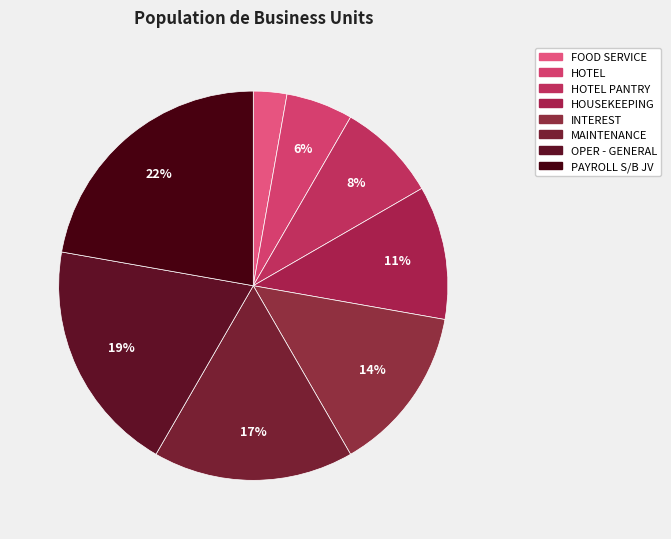

Between HOTEL PANTRY and INTEREST, which is larger?

INTEREST